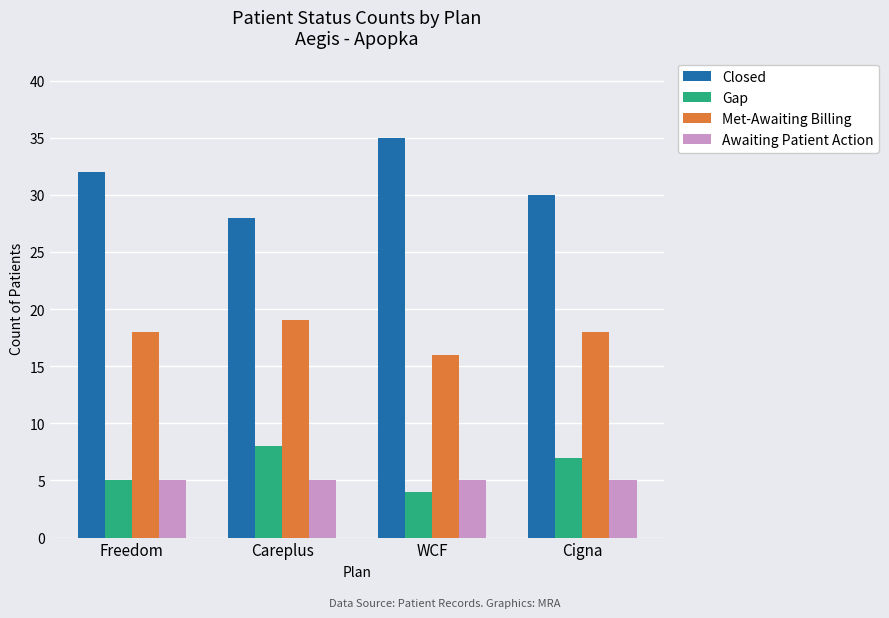

What is the minimum value for Closed?

28